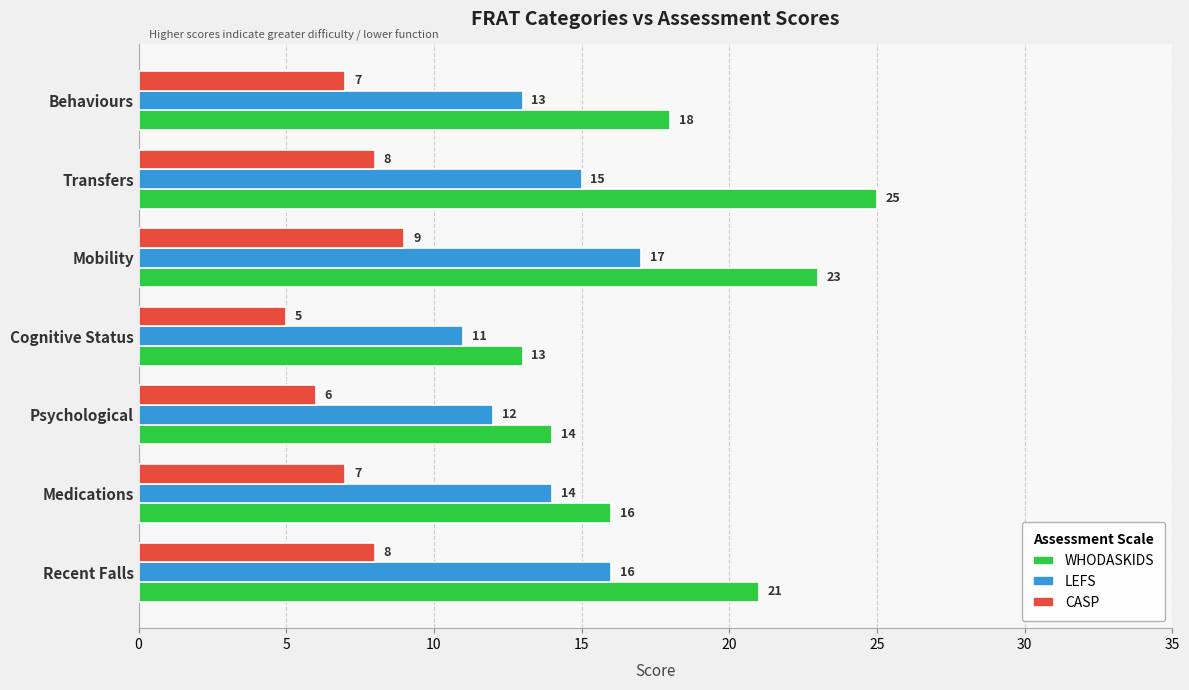

What is the sum of the WHODASKIDS values at Behaviours and Transfers?

43